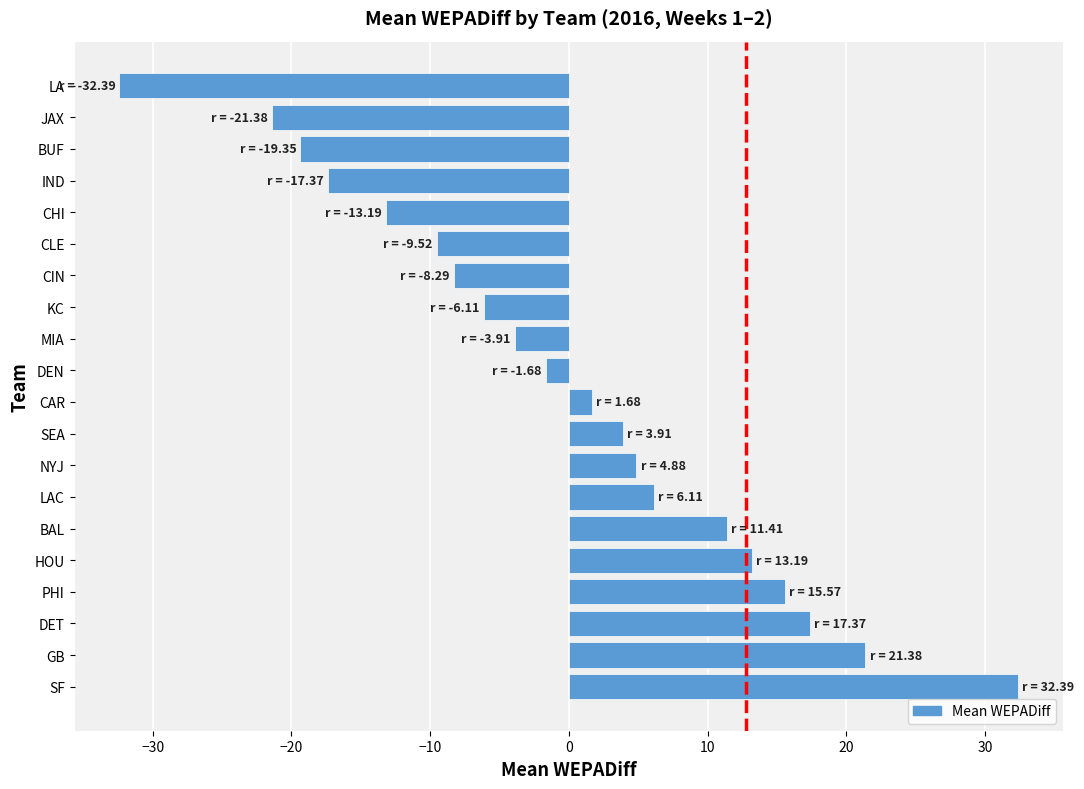

Rank the categories by value from lowest to highest.

LA, JAX, BUF, IND, CHI, CLE, CIN, KC, MIA, DEN, CAR, SEA, NYJ, LAC, BAL, HOU, PHI, DET, GB, SF